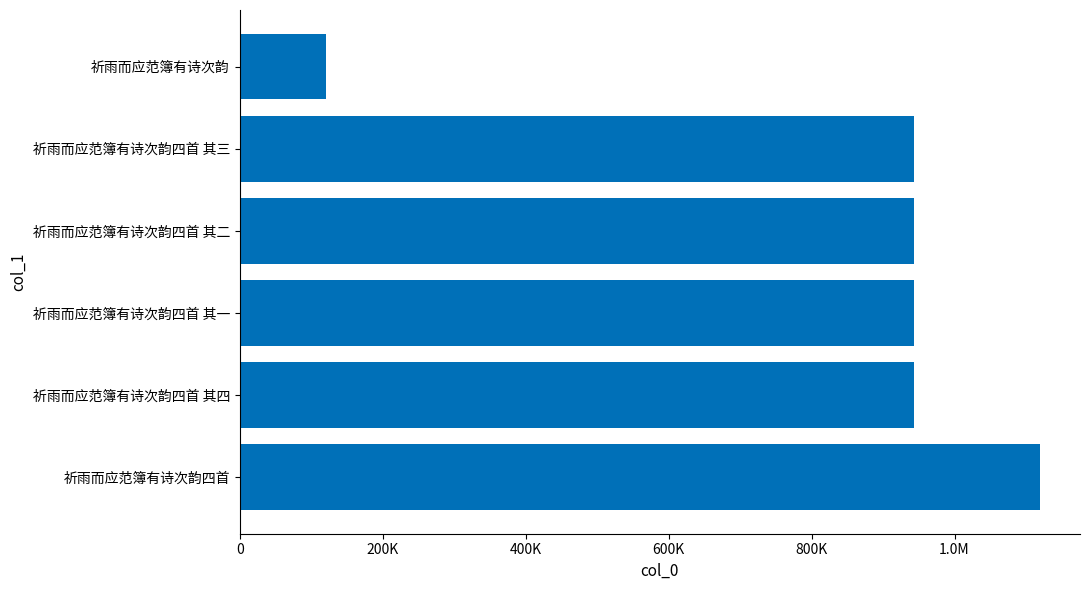

What is the smallest value displayed?

120648